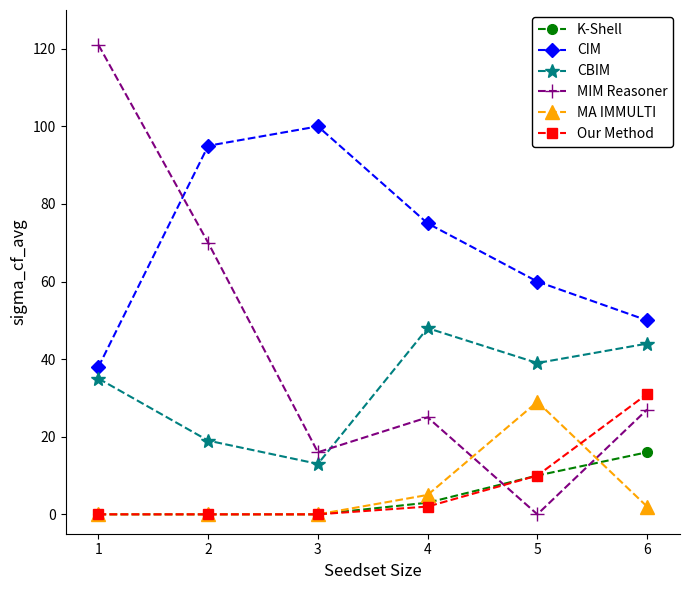

What is the value of the MIM Reasoner point at the 6th from the left?

27